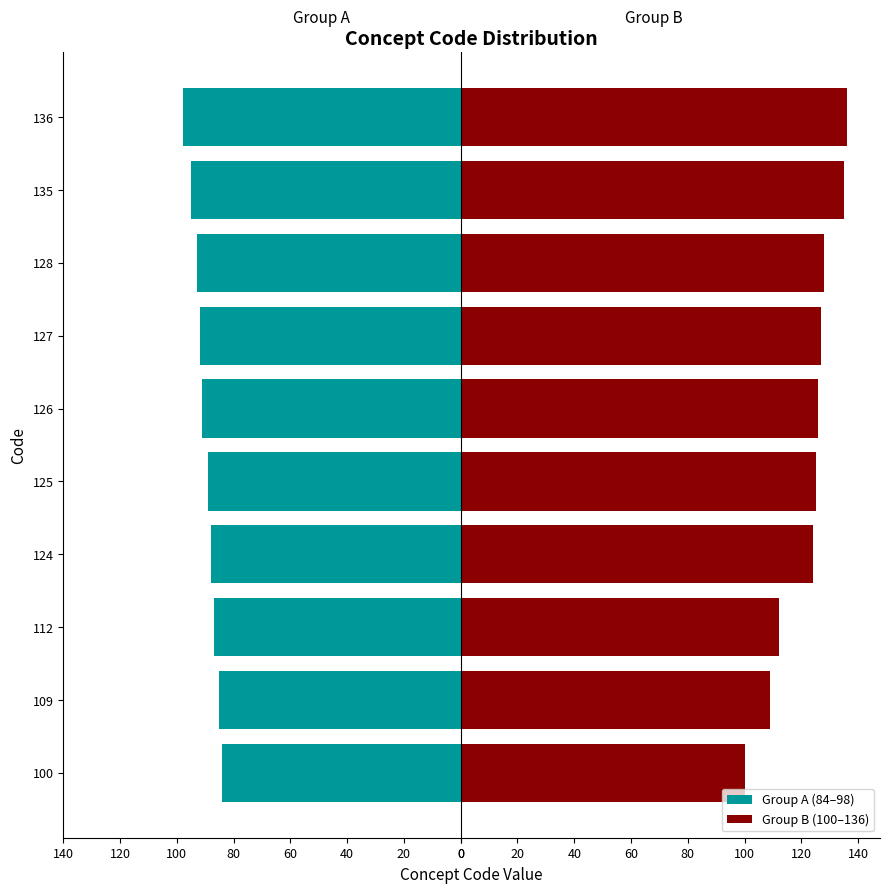

Reading right to left, what are all the values shown in this chart?

Group A (84–98): -98	-95	-93	-92	-91	-89	-88	-87	-85	-84
Group B (100–136): 136	135	128	127	126	125	124	112	109	100